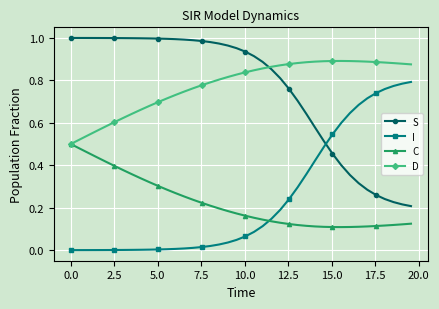

At how many categories does at least one series exceed 0?

40